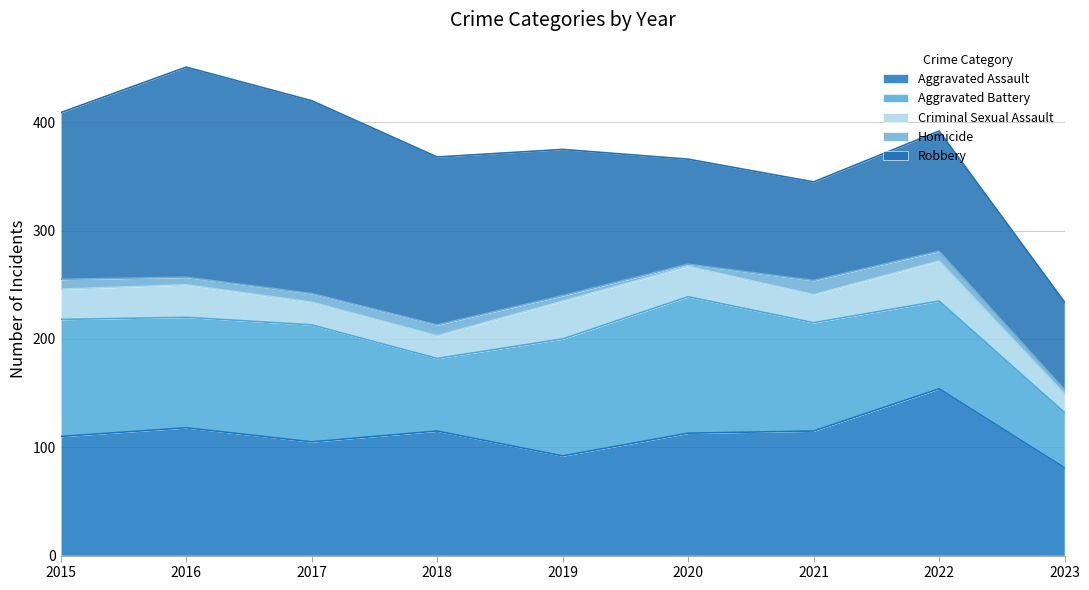

Where does the Aggravated Battery series first go above 102?

2015